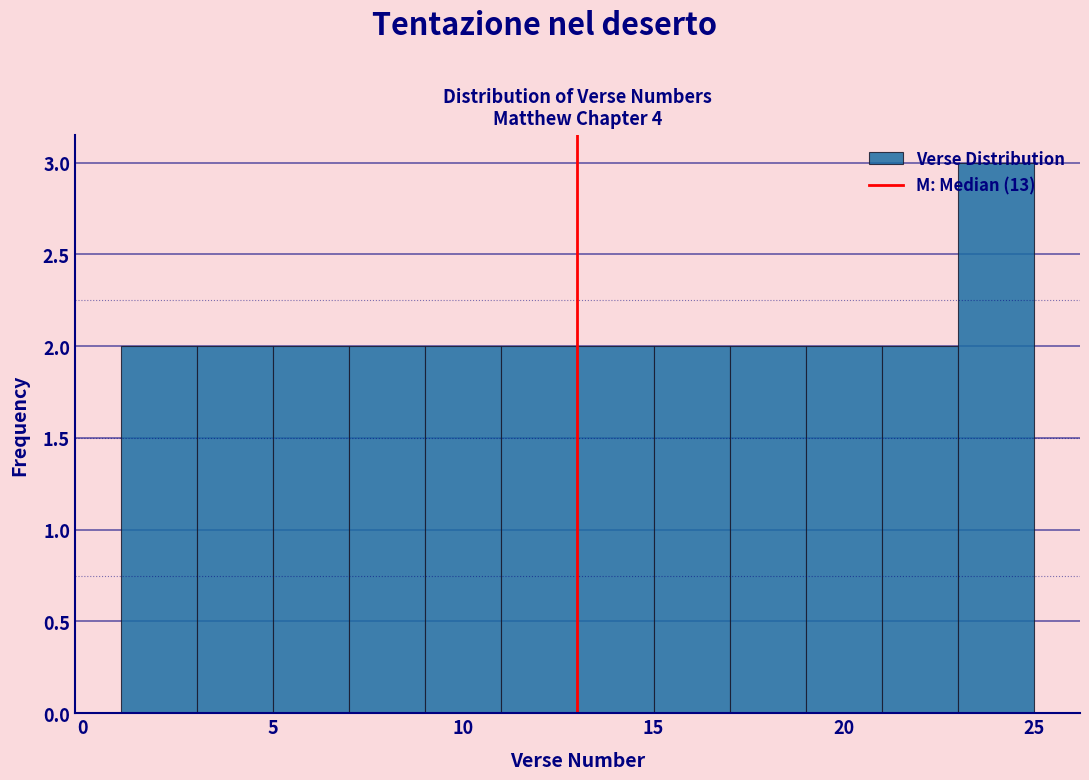

Over which range of the x-axis is the bar tallest?

23 to 25